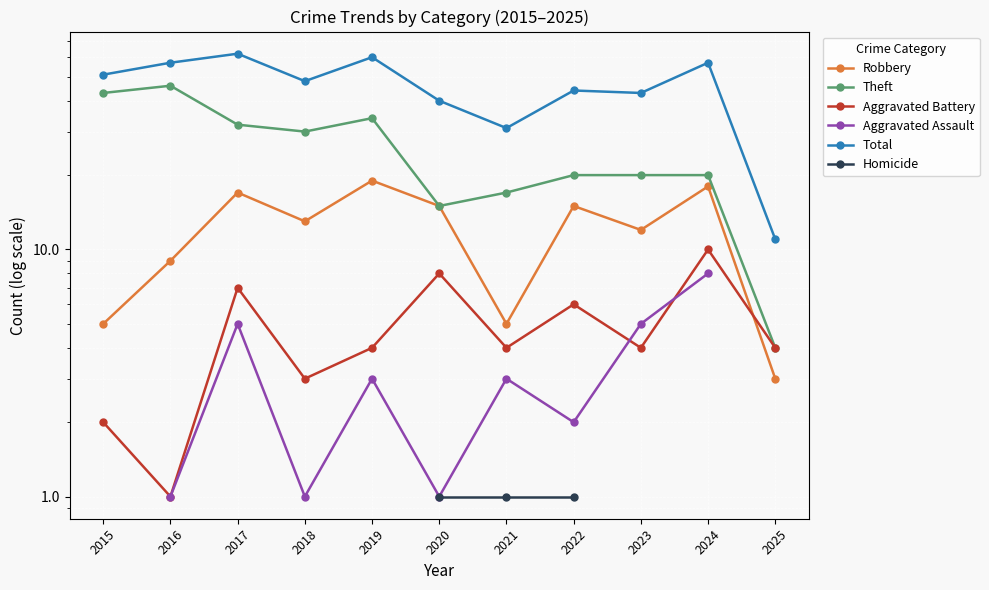

How many distinct data groups are displayed?

6